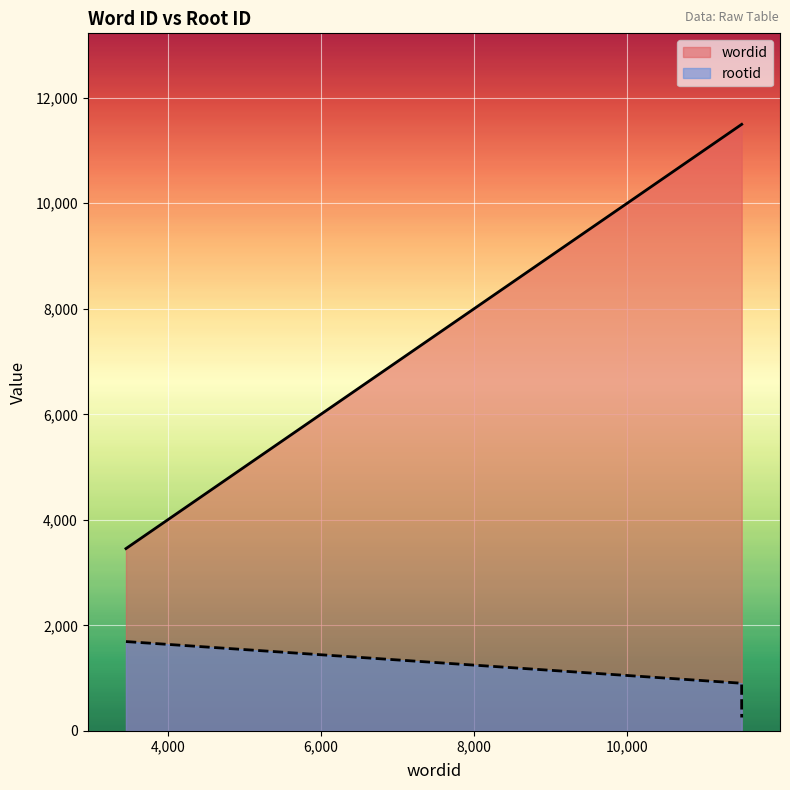

How many distinct data groups are displayed?

2